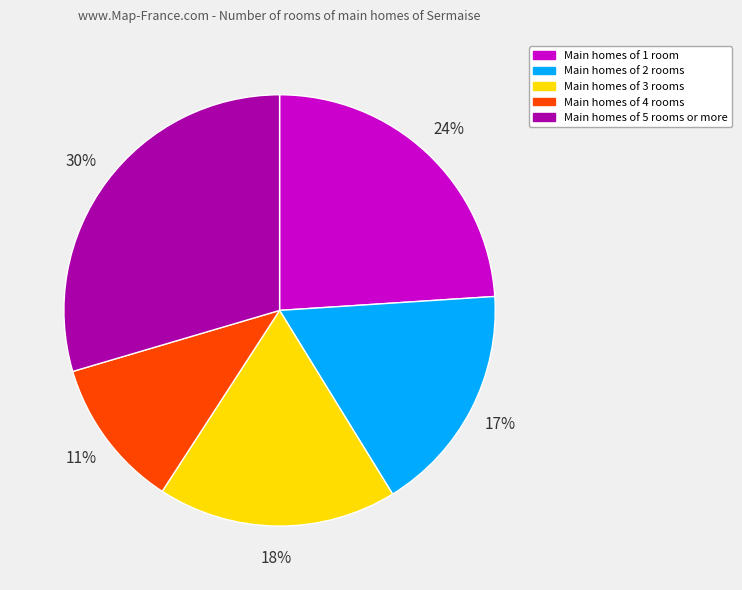

To the nearest percent, what is the average slice percentage?

20%